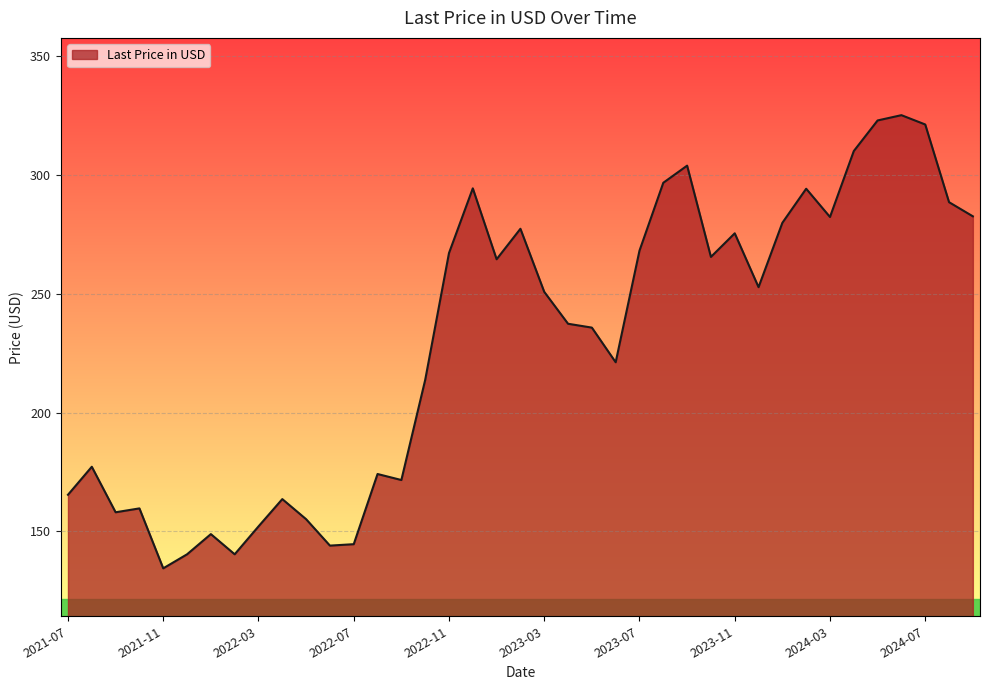

What is the maximum value shown in the chart?

325.2